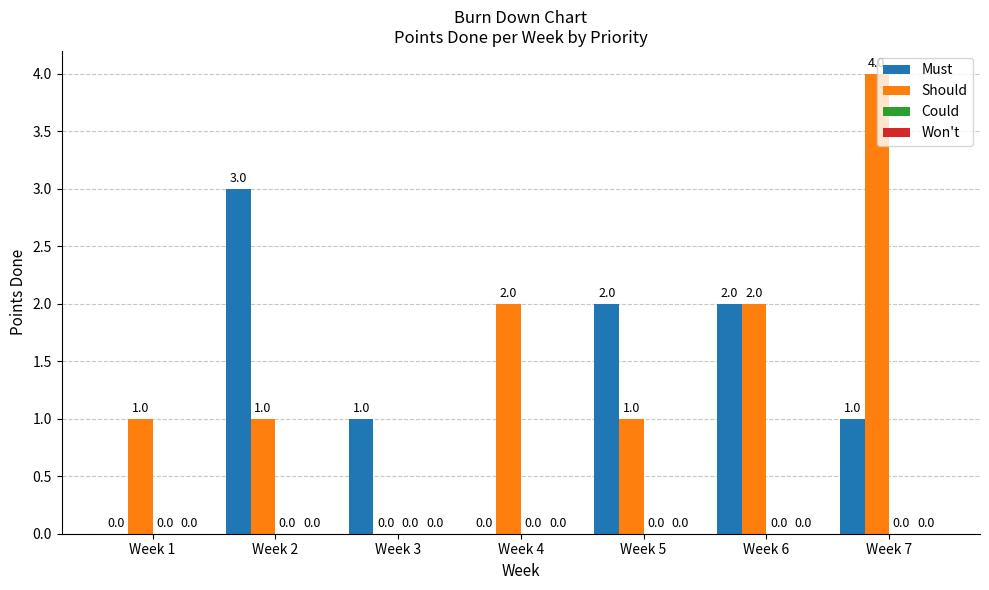

Count the number of data series in this chart.

2